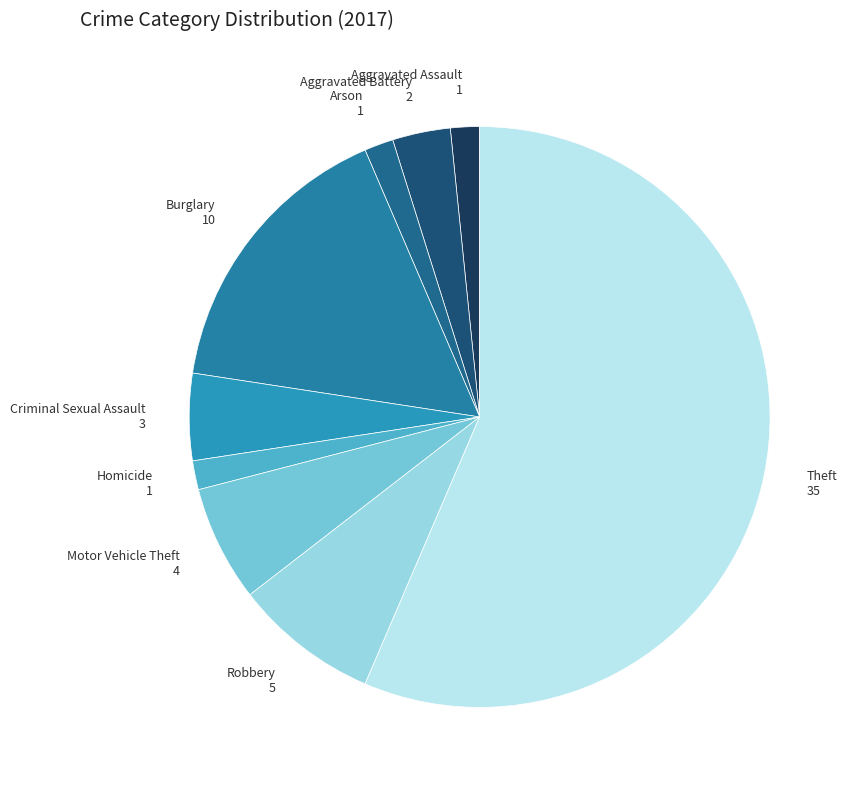

Between Theft and Motor Vehicle Theft, which is larger?

Theft